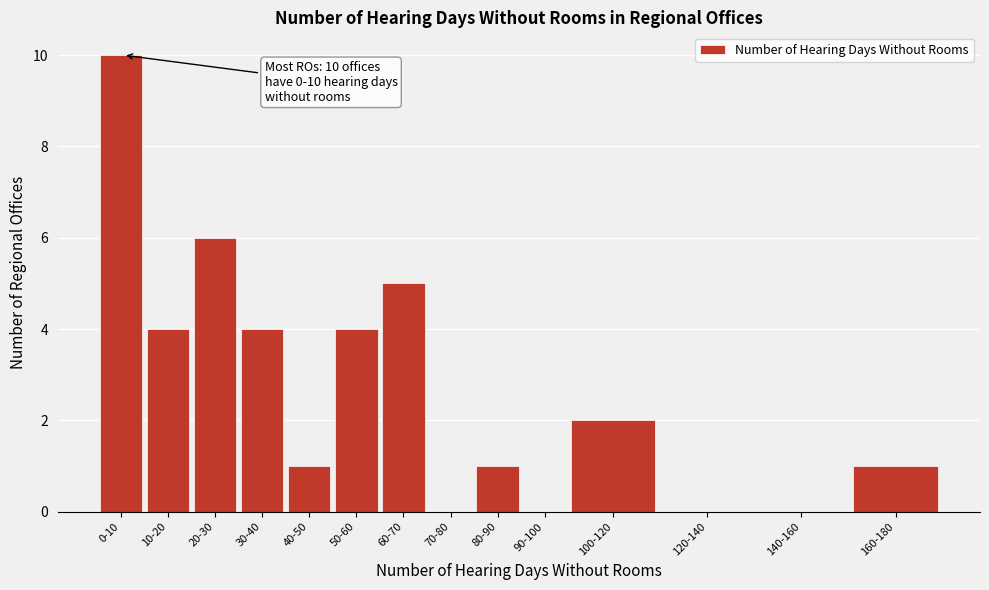

Reading left to right, transcribe all the data shown in this chart.

0-10=10	10-20=4	20-30=6	30-40=4	40-50=1	50-60=4	60-70=5	70-80=0	80-90=1	90-100=0	100-120=2	120-140=0	140-160=0	160-180=1